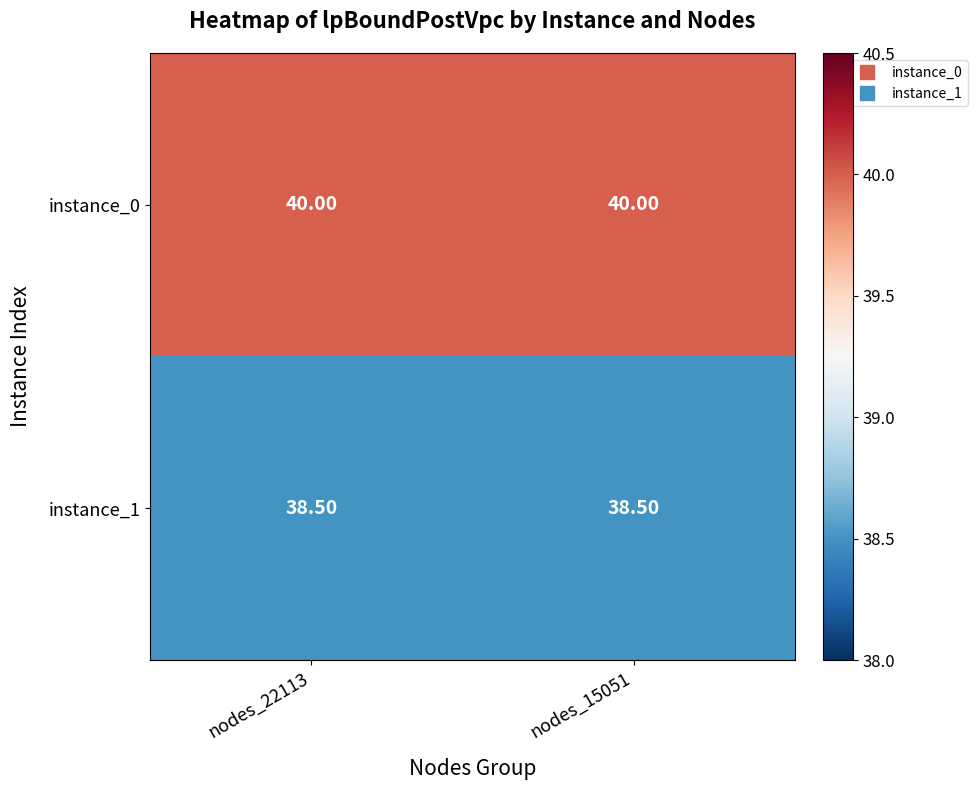

What is the total value across all series at nodes_22113?

78.5